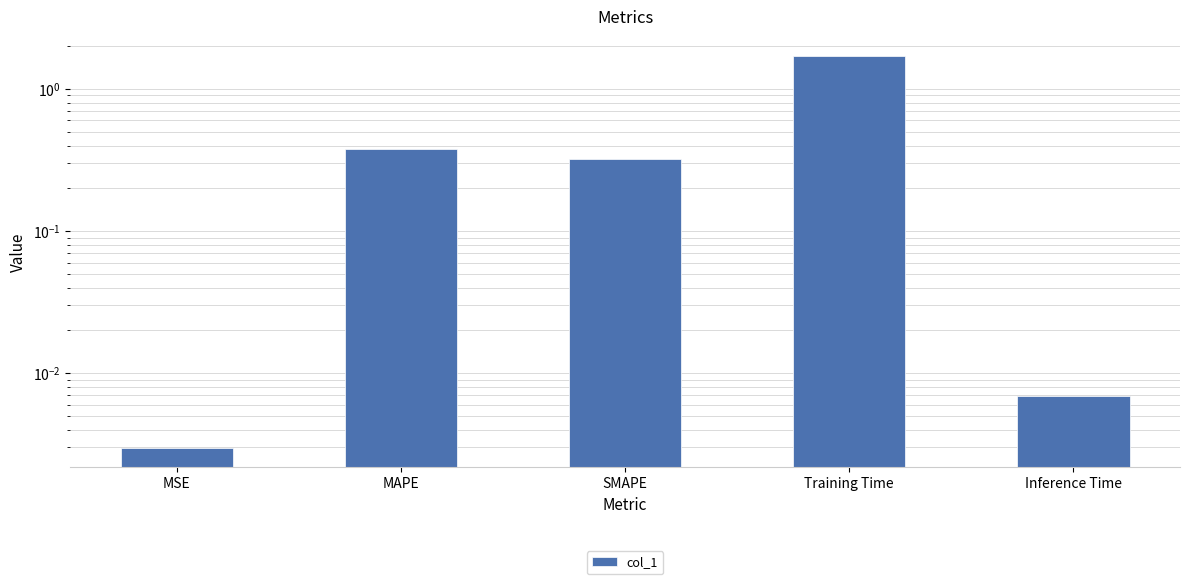

The value at MAPE is 0.1. True or false?

False